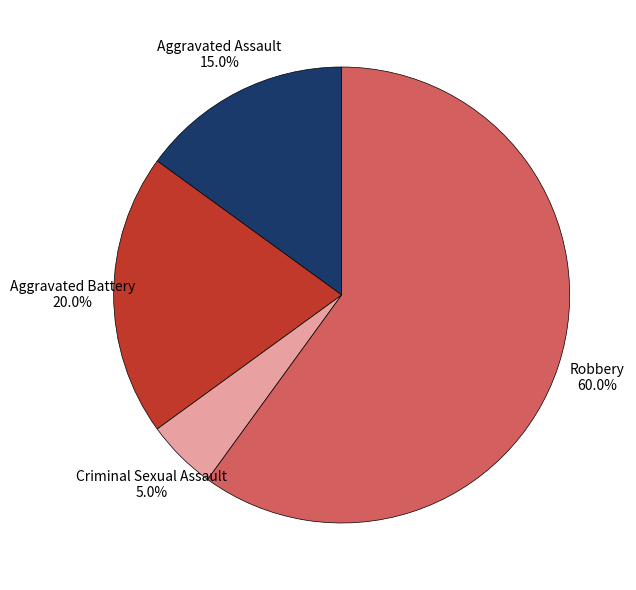

Is there a majority slice in this chart?

Yes